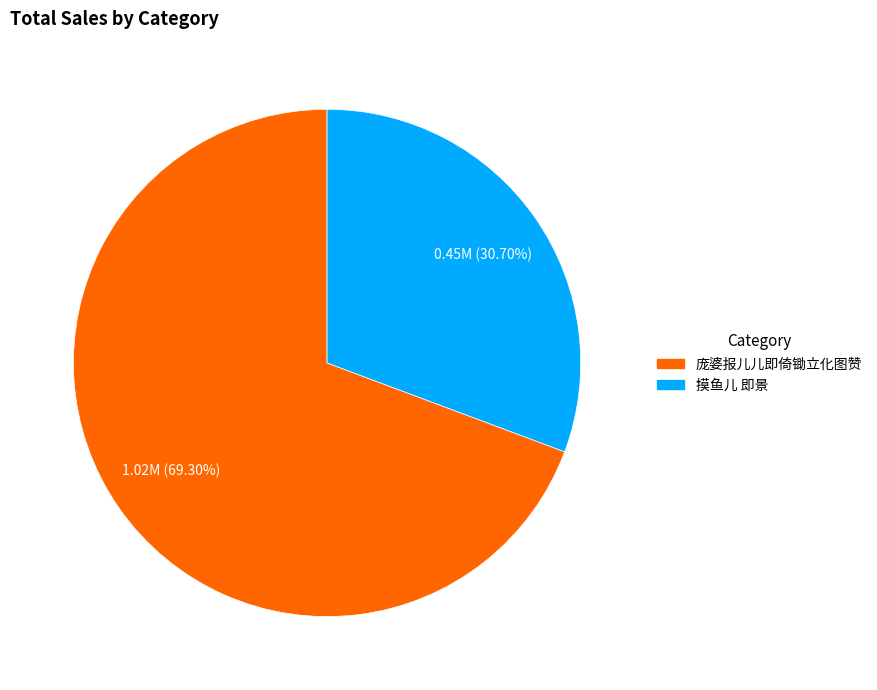

What percentage is the 摸鱼儿 即景 slice, to the nearest percent?

31%